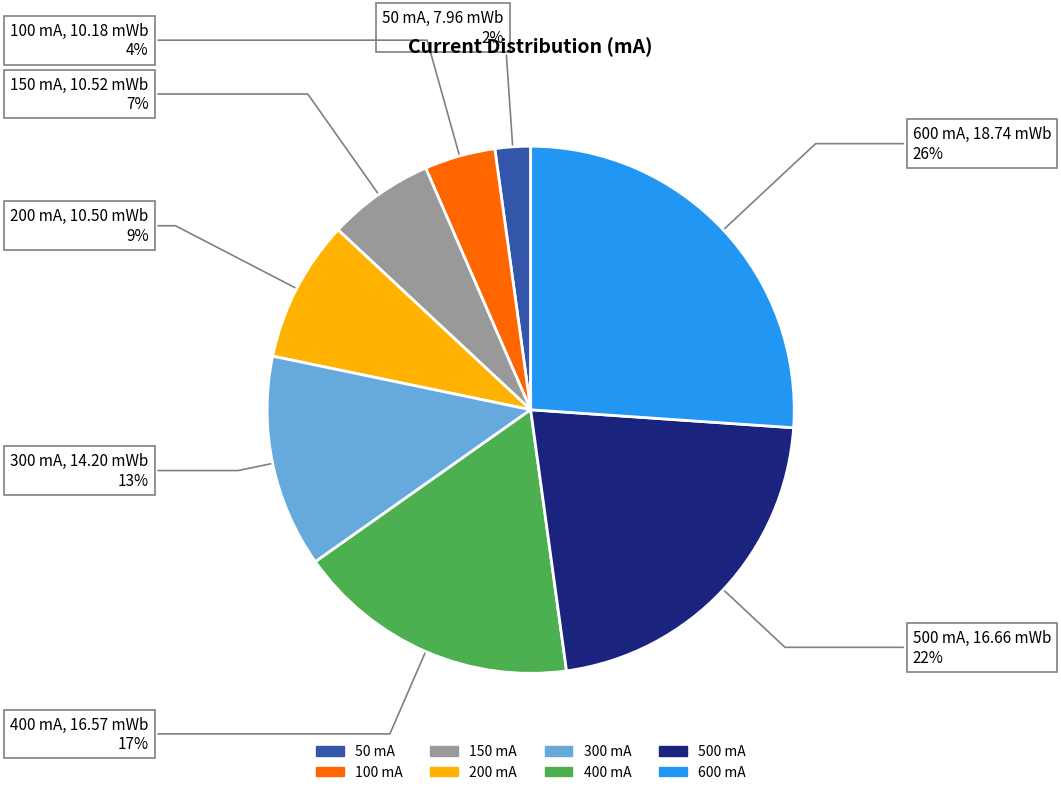

Is 400 mA the majority of the pie?

No